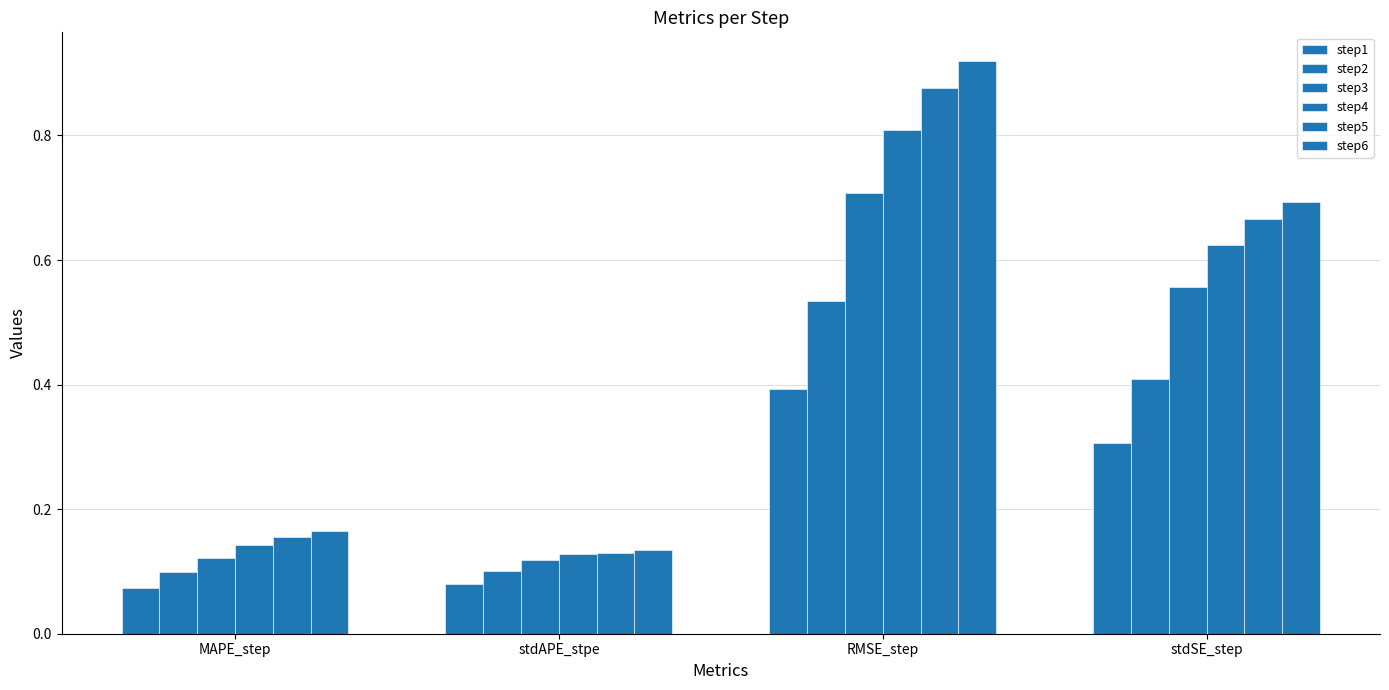

How many bars are there in each group?

6